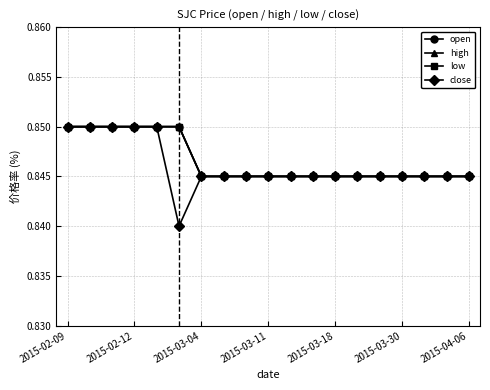

Is this an area chart (filled region under the line)?

No